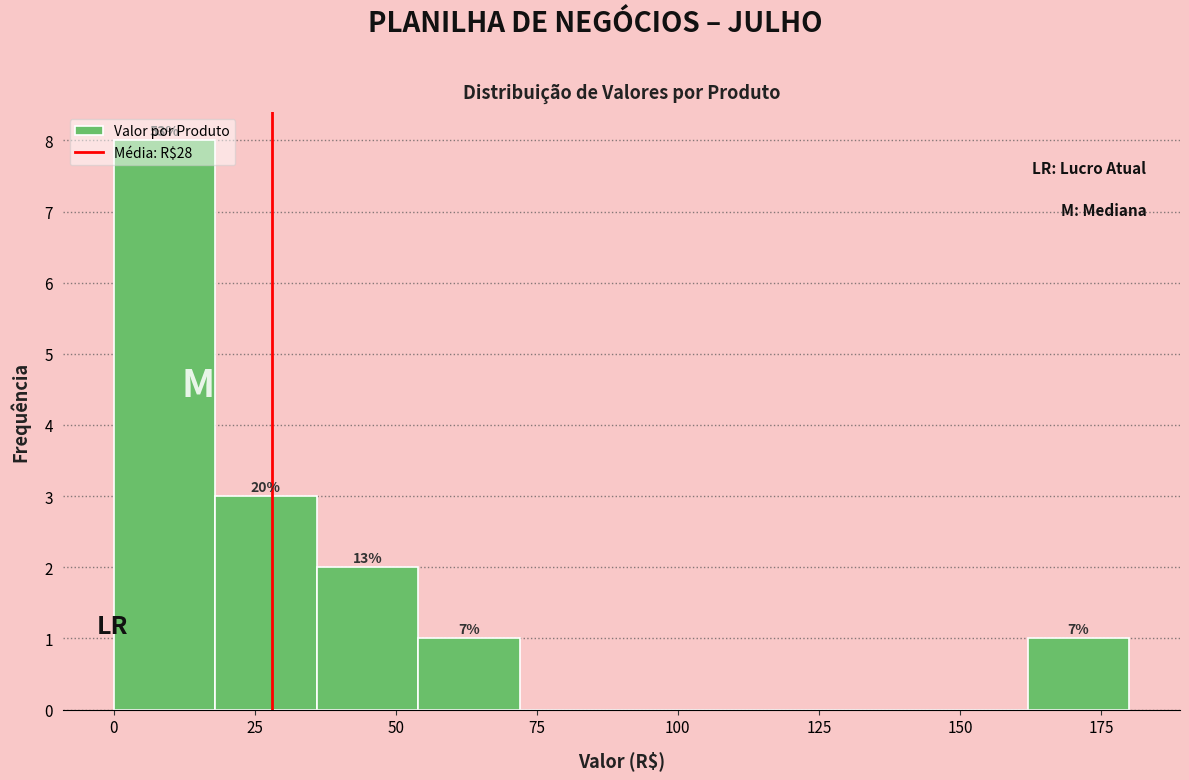

Read against the x-axis, roughly where is the centre of the tallest bar?

10